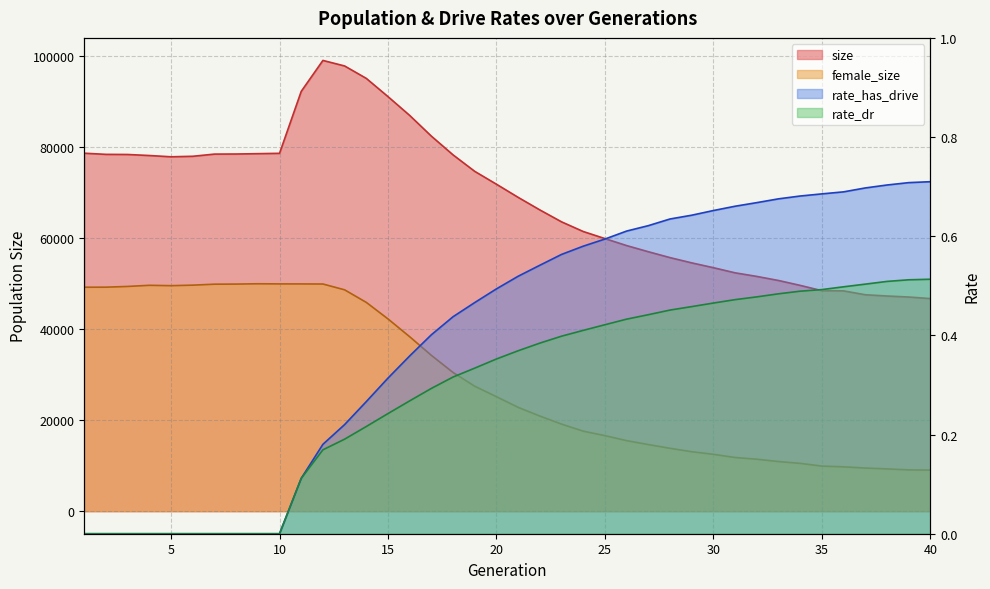

The value of female_size at 1 is 49183.0. True or false?

True